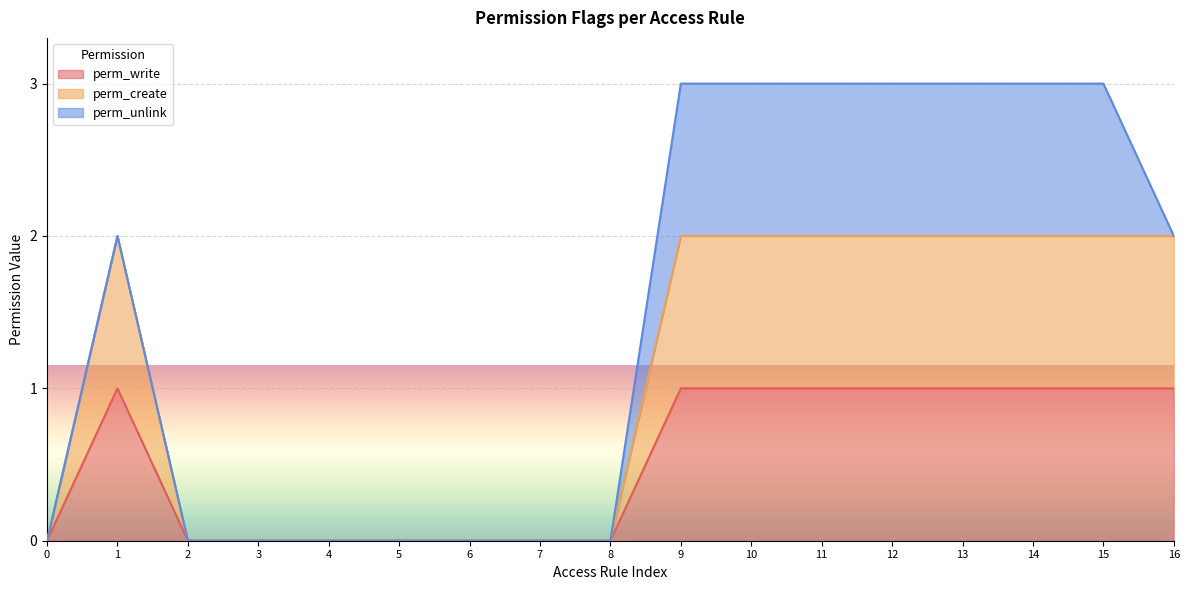

Does the chart display data point markers on the line(s)?

No